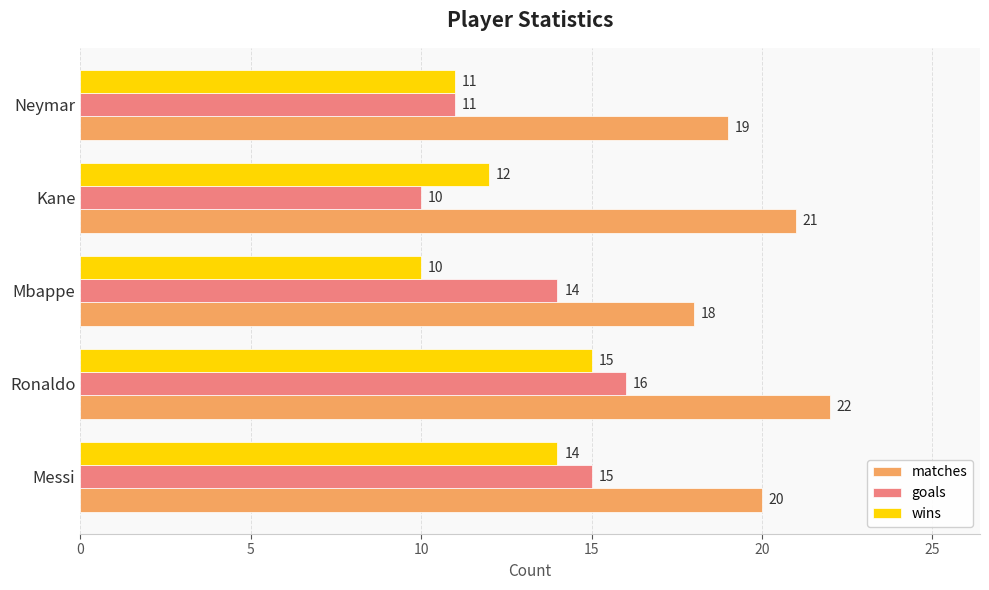

Is it true that goals equals 25 at Ronaldo?

False